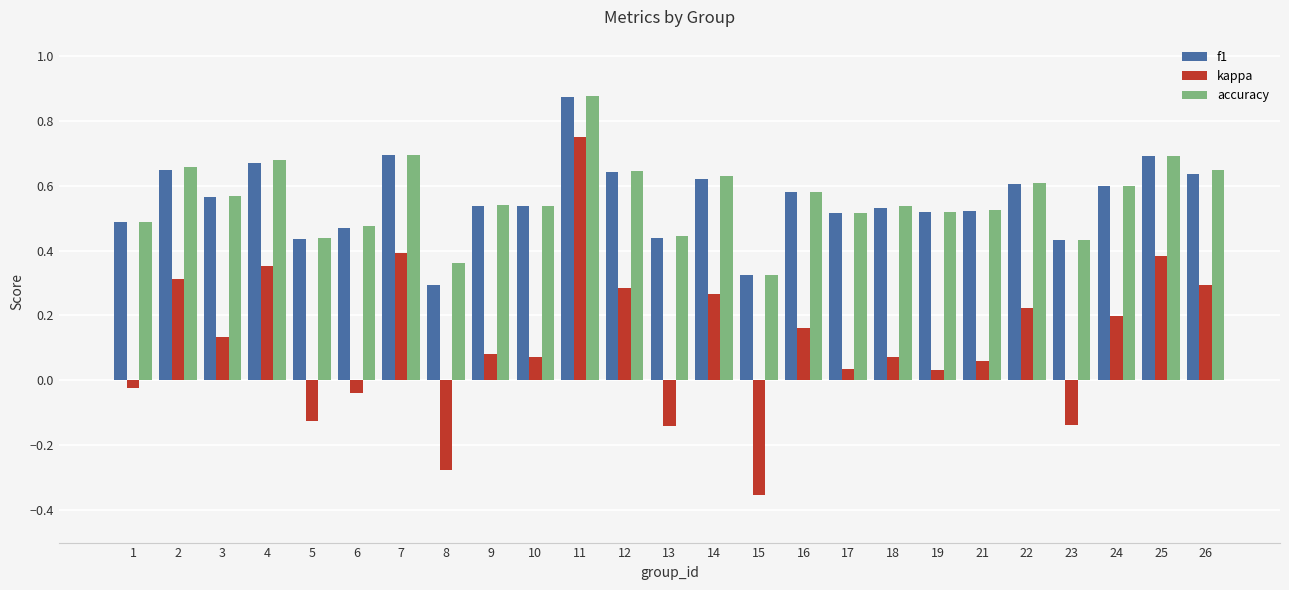

What are all the series names shown in the legend?

f1, kappa, accuracy